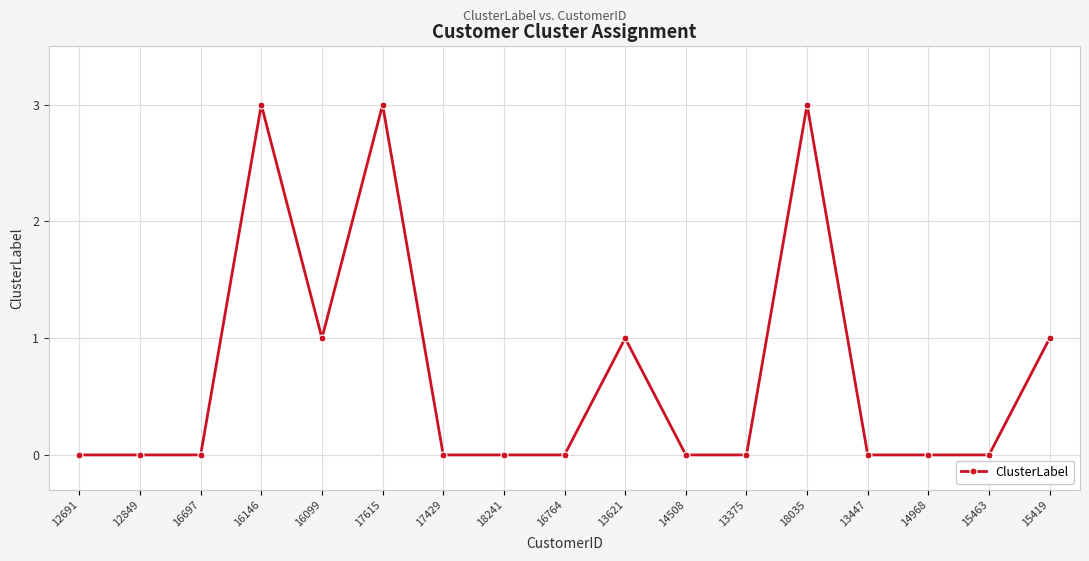

What is the difference between the maximum and minimum values?

3